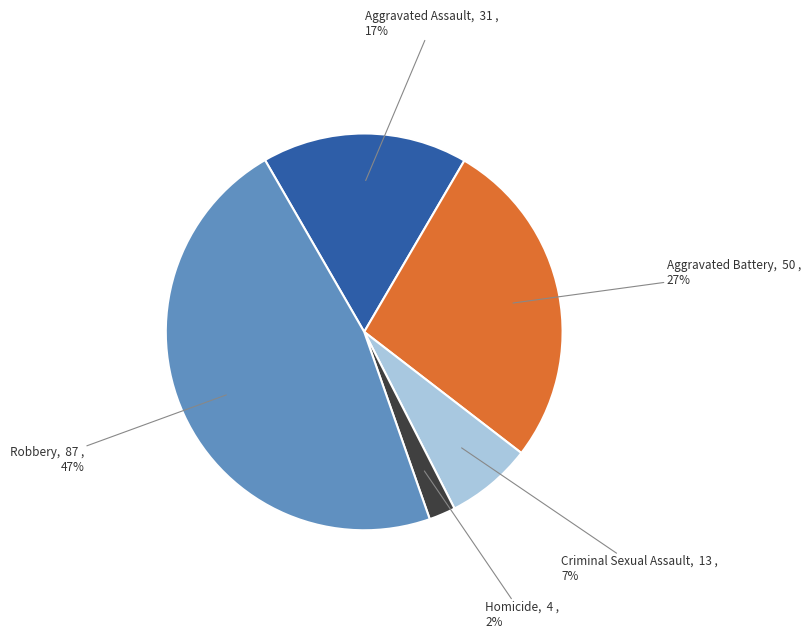

How many slices are in this pie chart?

5